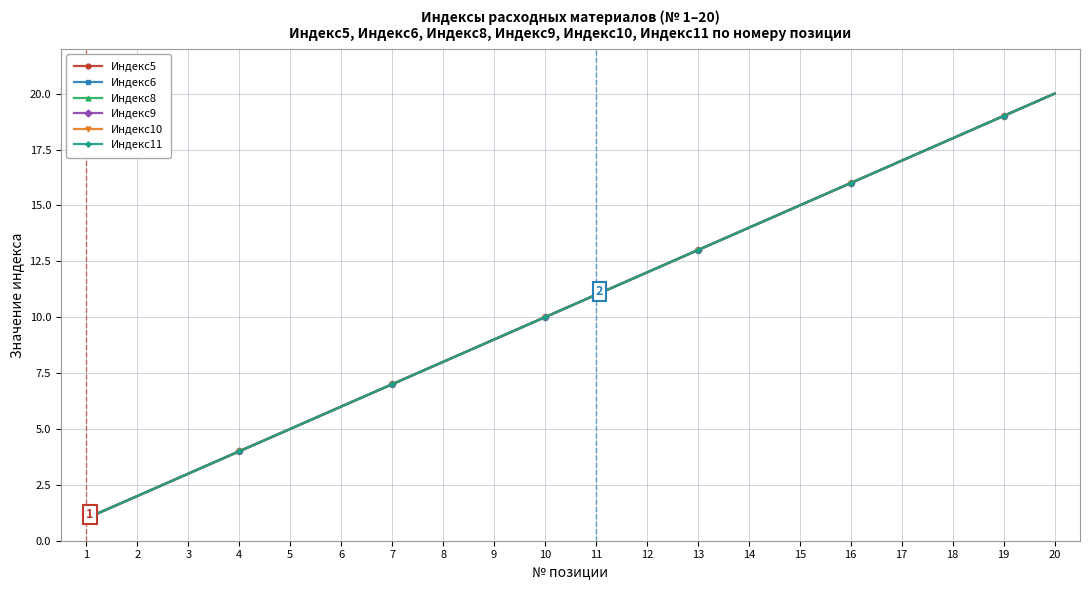

What is the difference between the Индекс5 values at 20 and 4?

16